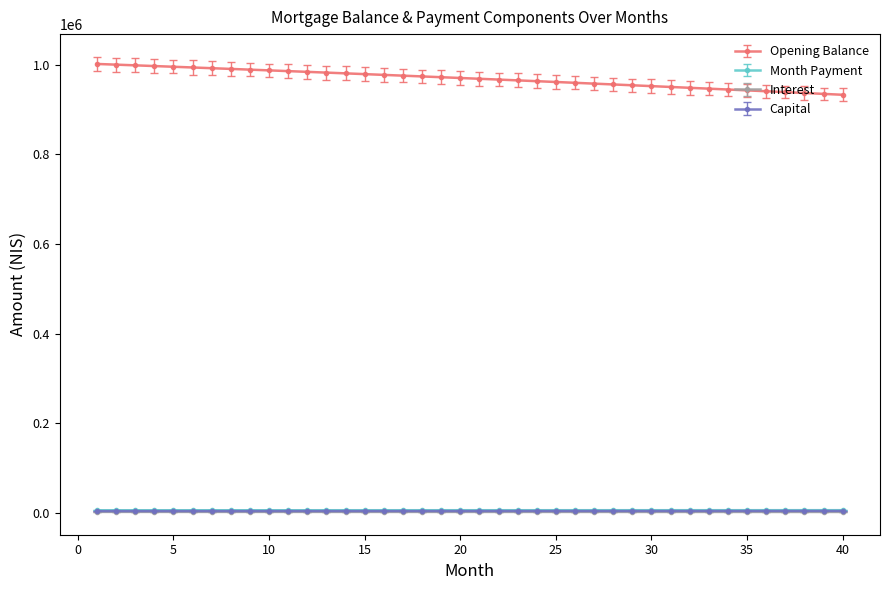

Does the chart display data point markers on the line(s)?

Yes